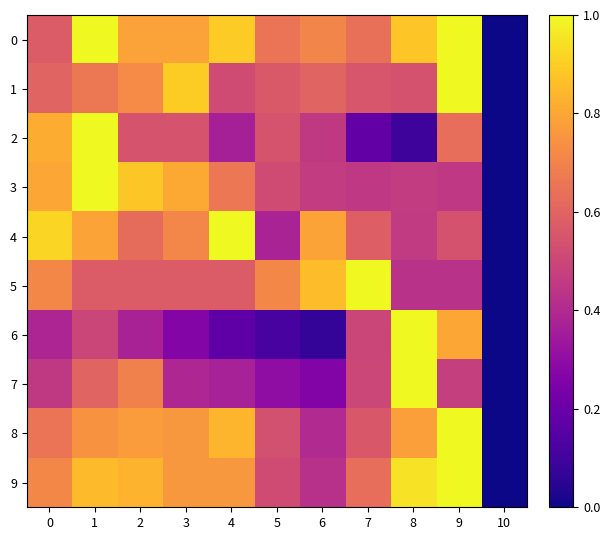

Which has a higher value, 7 or 9?

9